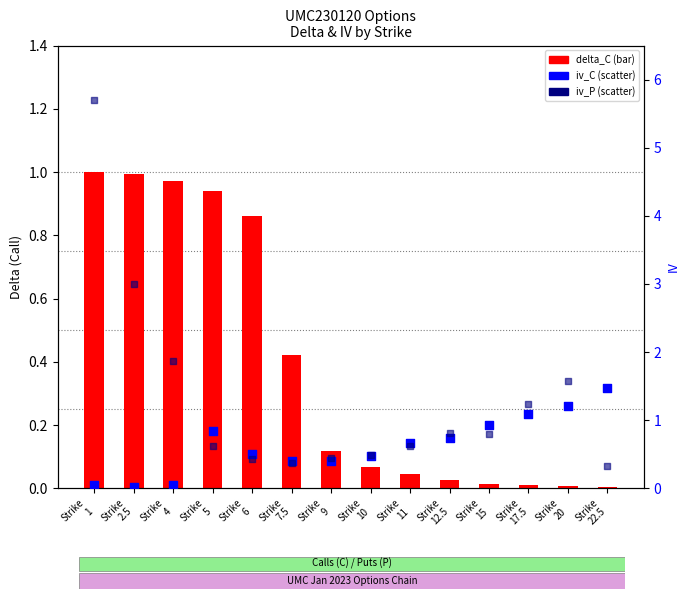

Which series has the largest total across all categories?

iv_P